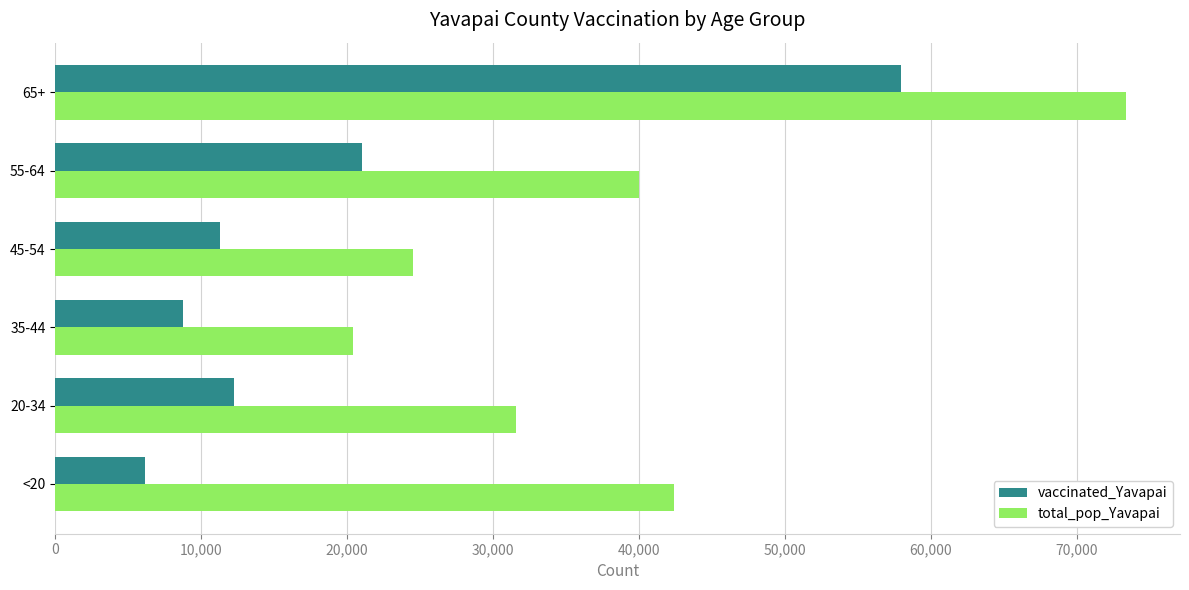

At how many categories does at least one series exceed 28904?

4